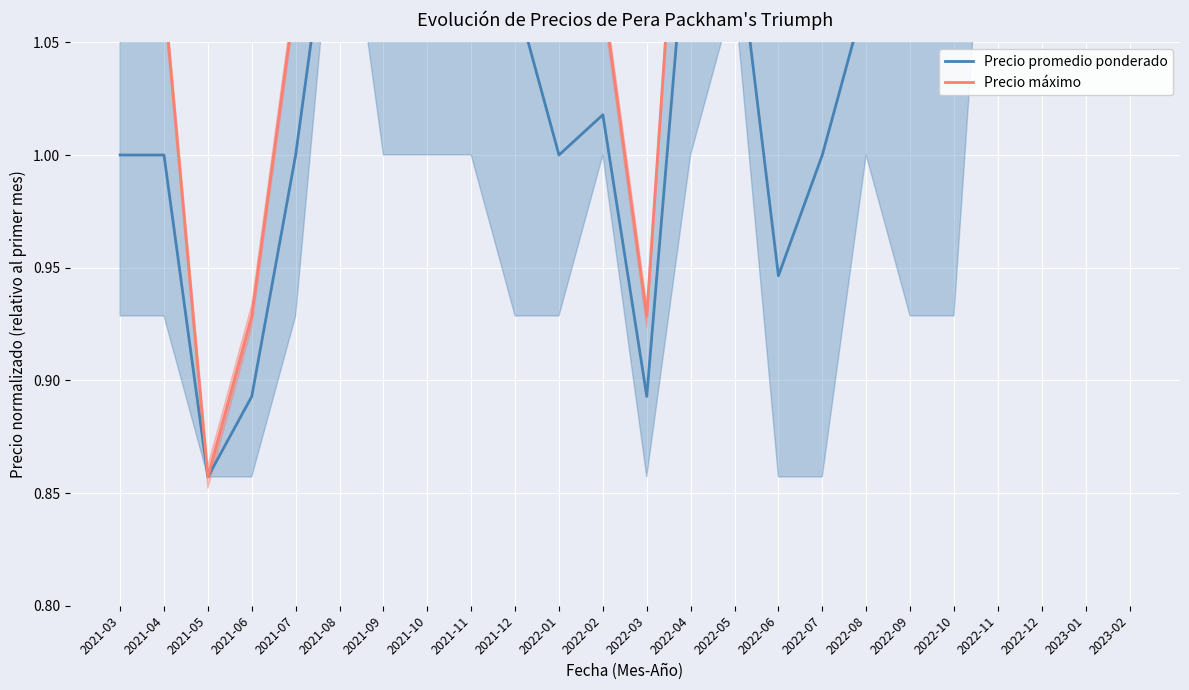

Is the value of Precio promedio ponderado at 2021-09 greater than the value of Precio máximo at 2022-06?

No